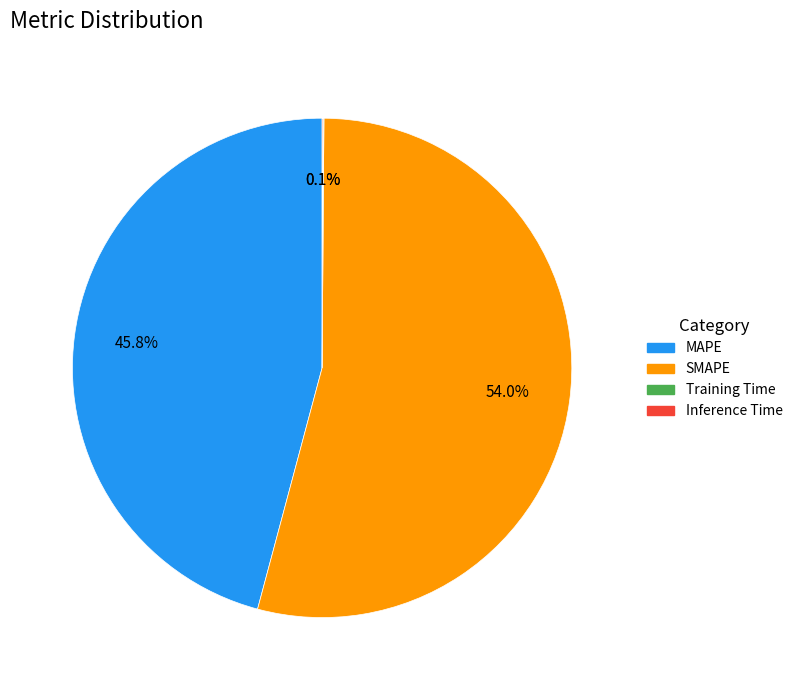

Between SMAPE and MAPE, which is larger?

SMAPE